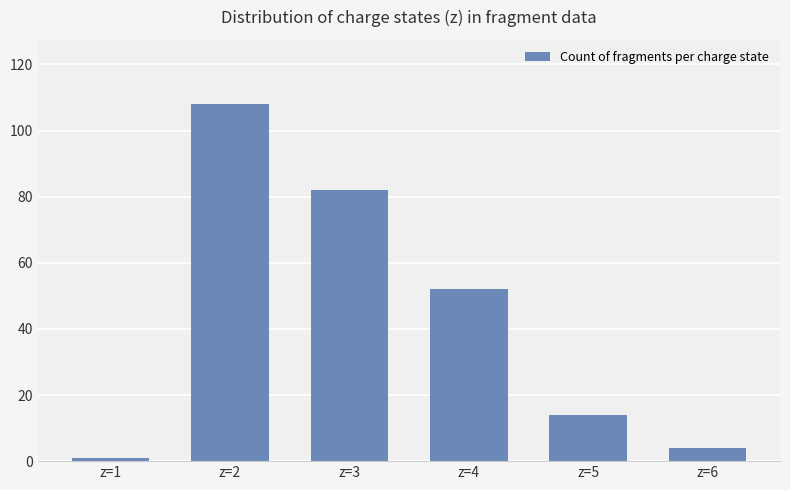

Between z=1 and z=6, which is larger?

z=6